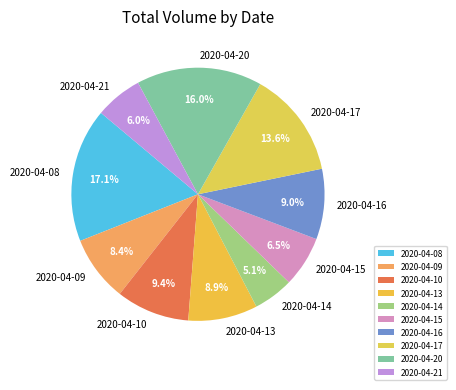

The 2020-04-17 slice represents 28% of the pie. True or false?

False